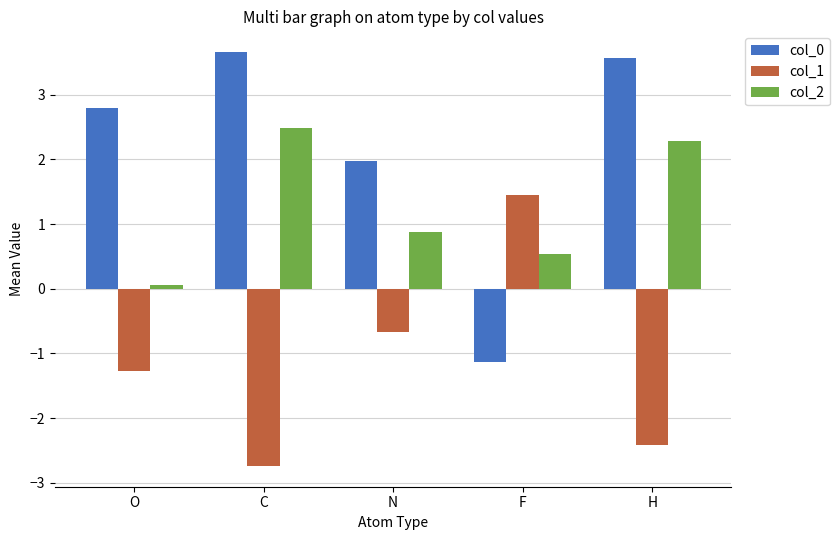

How many values in the col_1 series are below -1?

3